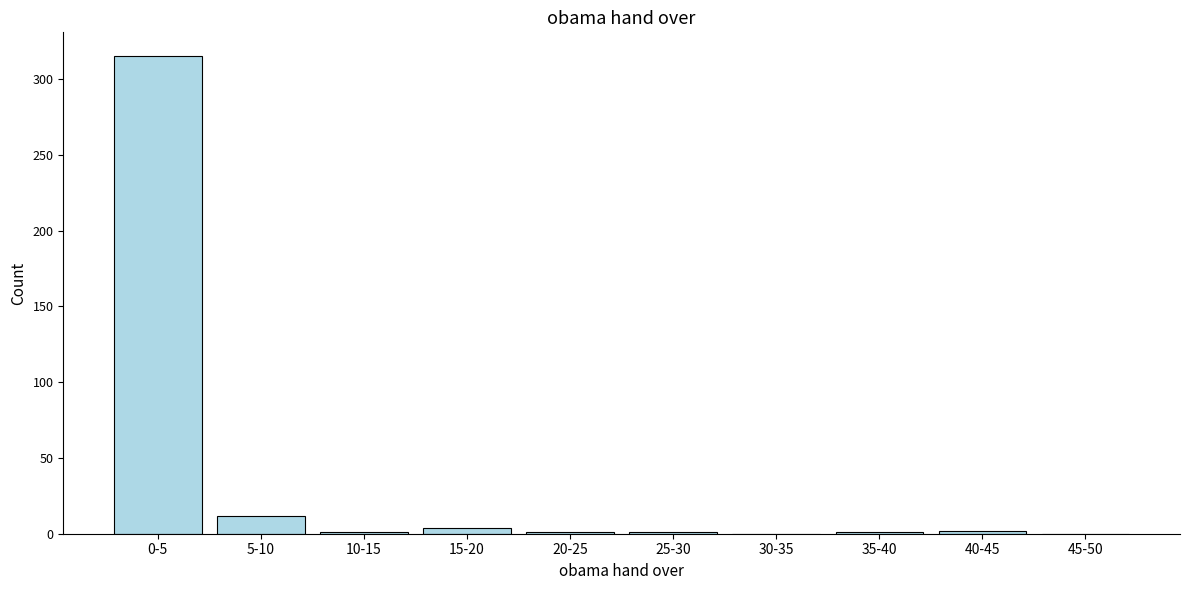

Where is the data nearest to the value 157?

5-10